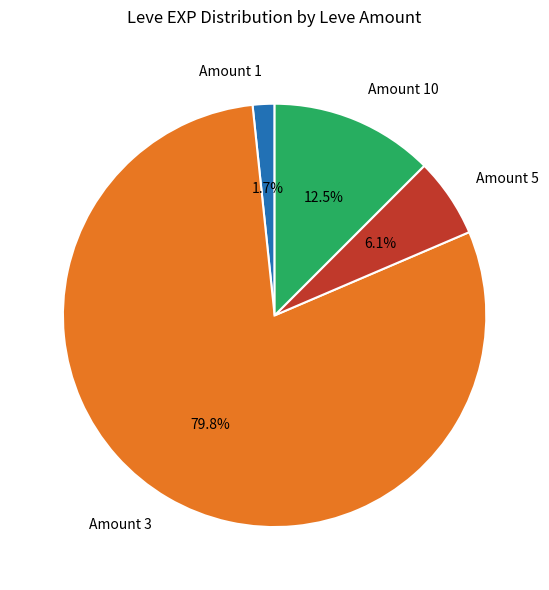

Which has a higher value, Amount 5 or Amount 3?

Amount 3